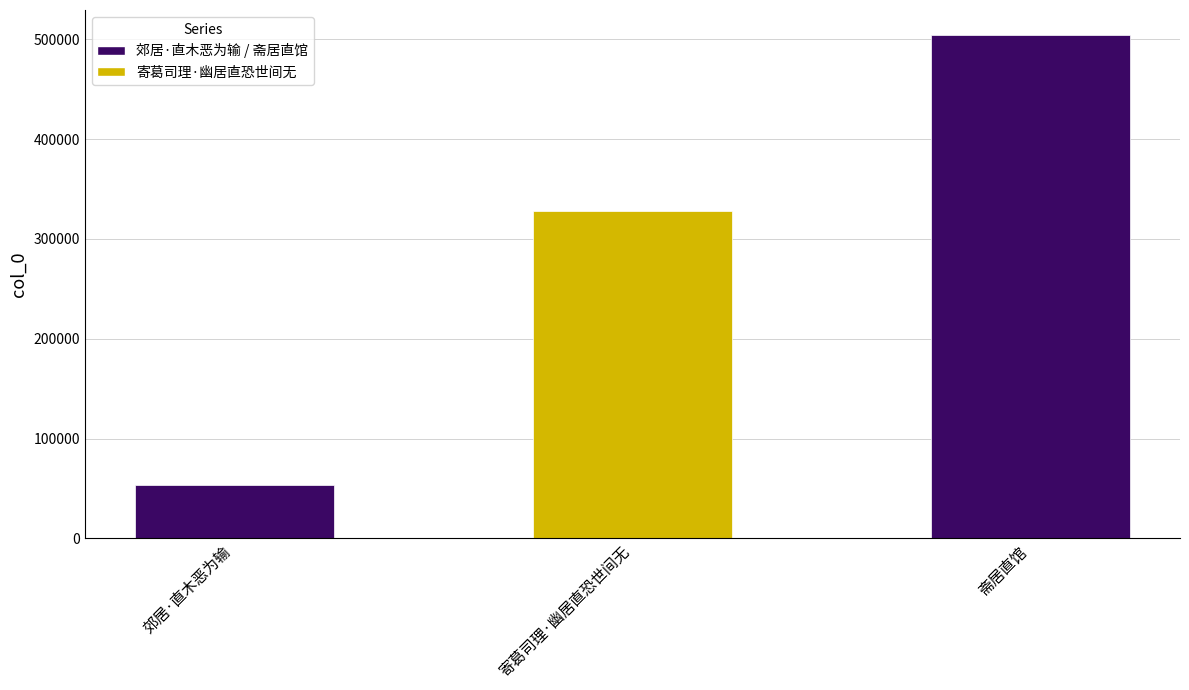

What is the value of the 1st bar from the left?

53765